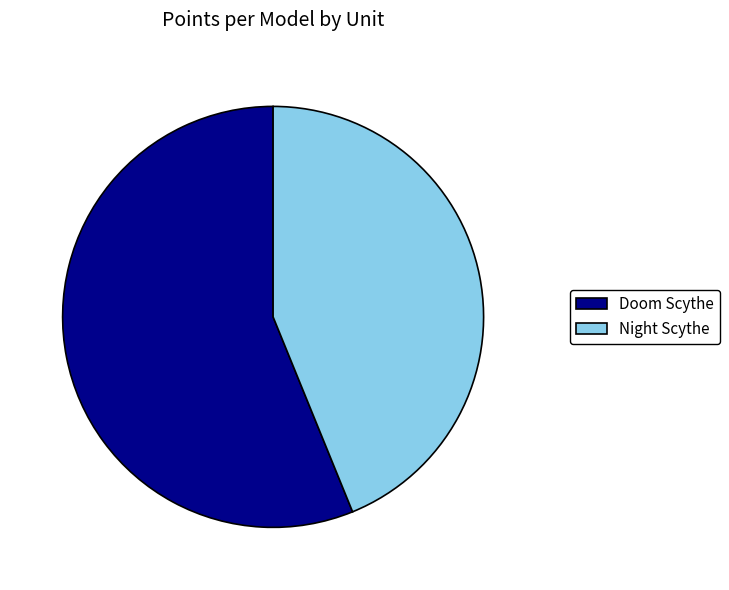

Approximately how many times larger is the value at Doom Scythe compared to Night Scythe?

1.3